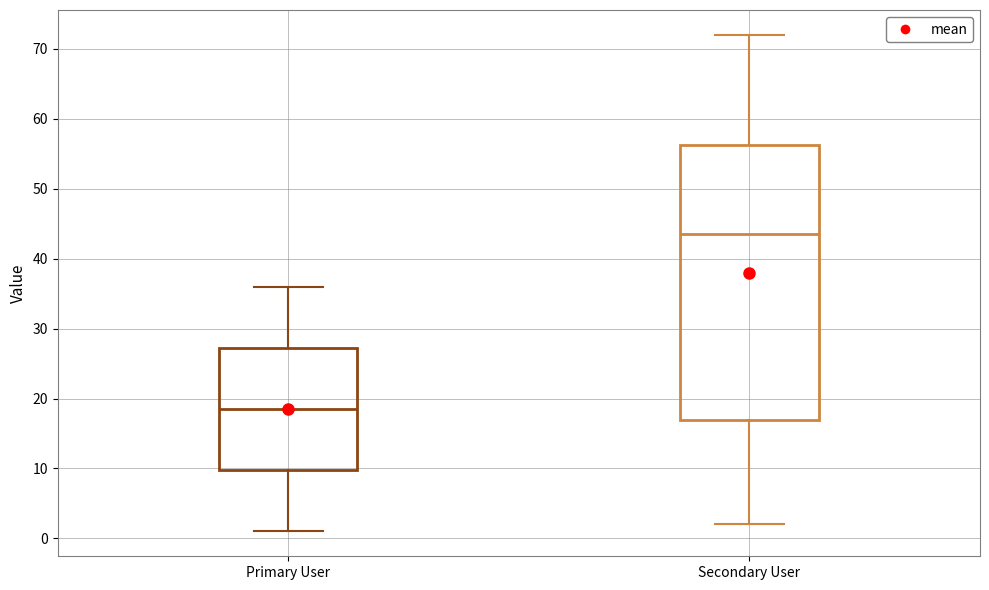

Reading left to right, read every box against the y-axis: the position of its median line, the range the box covers, and the ends of its whiskers. The values are not printed on the chart, so give them approximately, as read against the axis.

Primary User: median 19, box 10 to 27, whiskers 1 to 36
Secondary User: median 44, box 17 to 56, whiskers 2 to 72